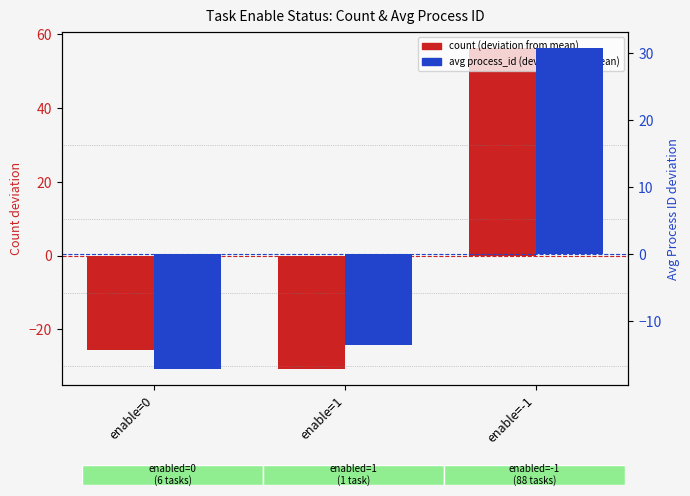

At which category does the chart reach its peak across all series?

enable=-1